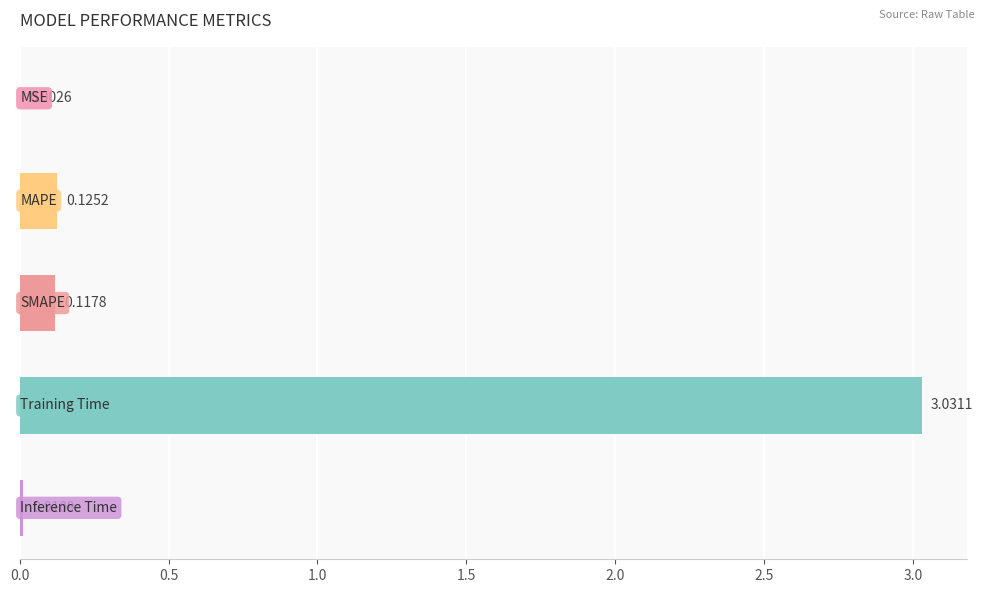

What is the sum of all values?

3.3